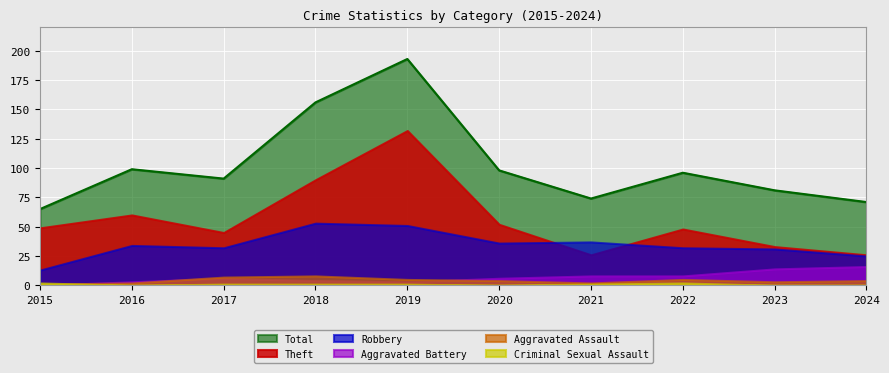

Where is the first local maximum for Aggravated Assault?

2018